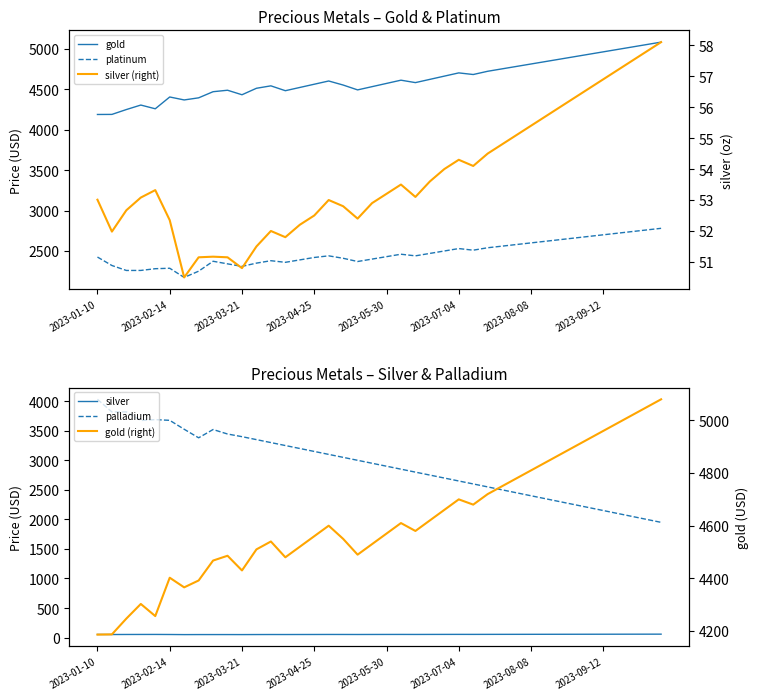

Which series has the largest total across all categories?

gold